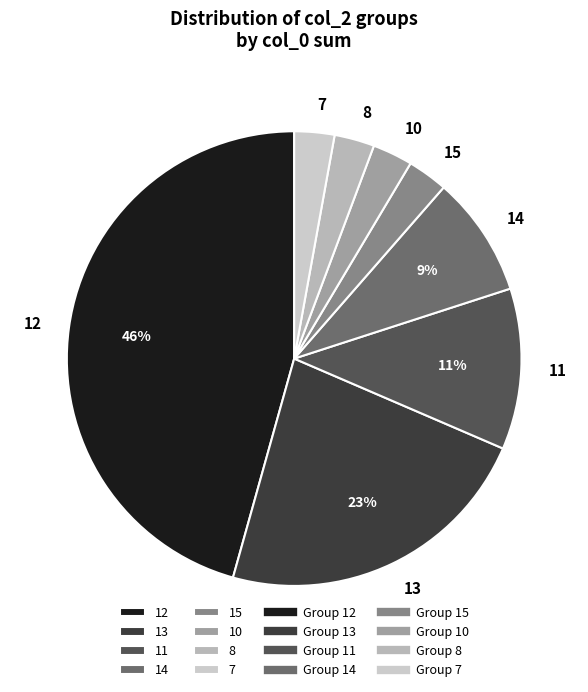

What is the ratio of the value at 7 to the value at 15?

1.0